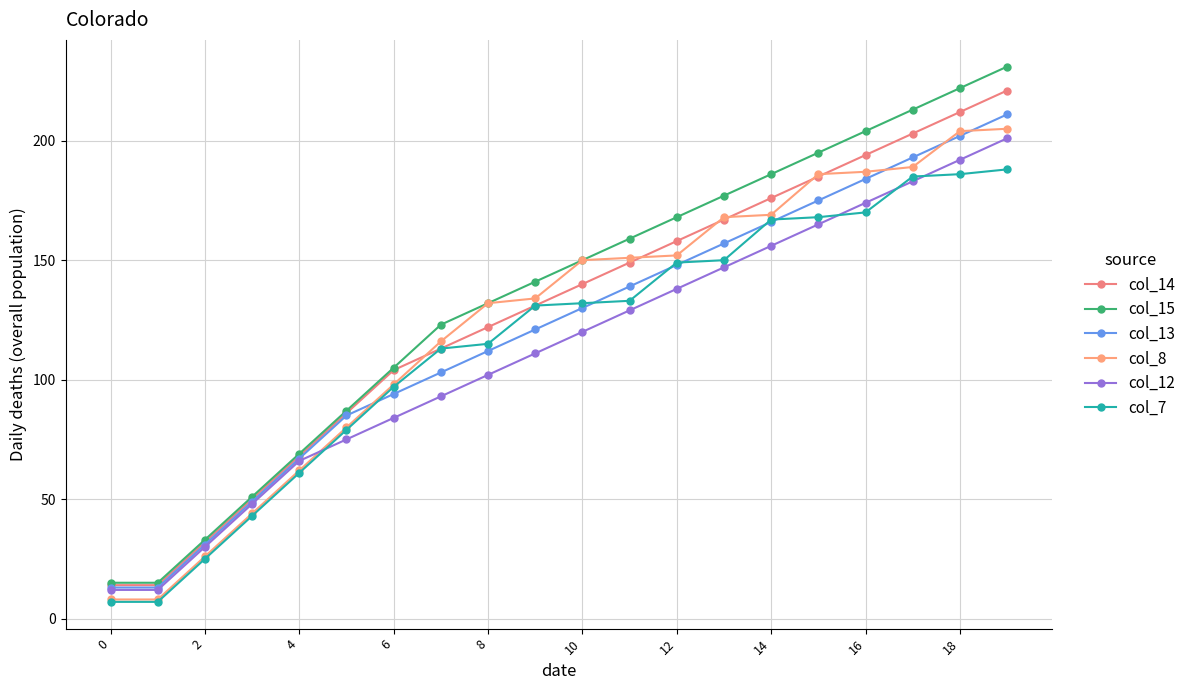

How many lines are shown in the chart?

6